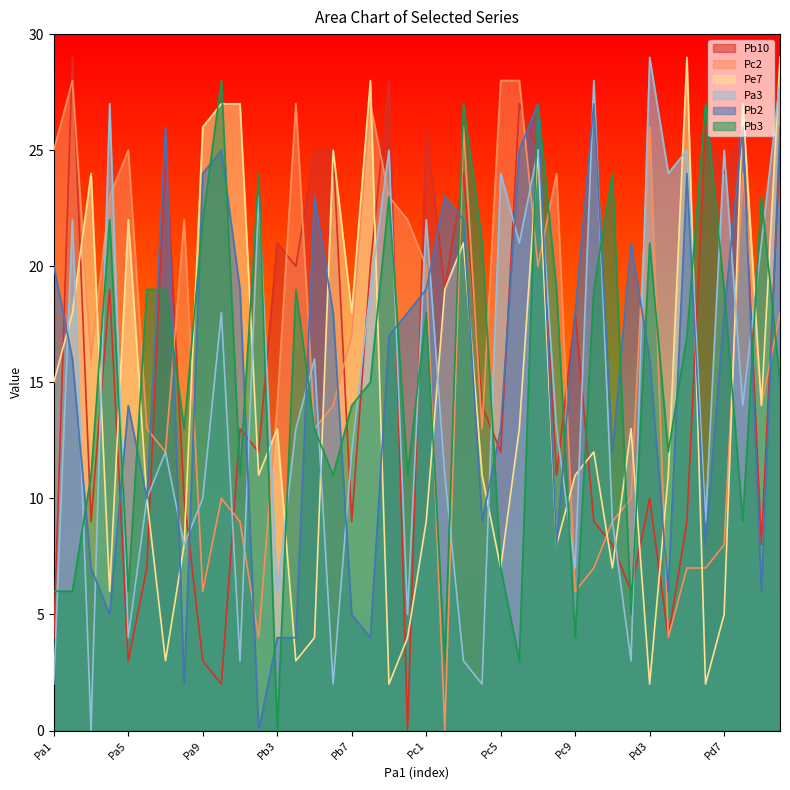

What is the greatest value displayed?

29